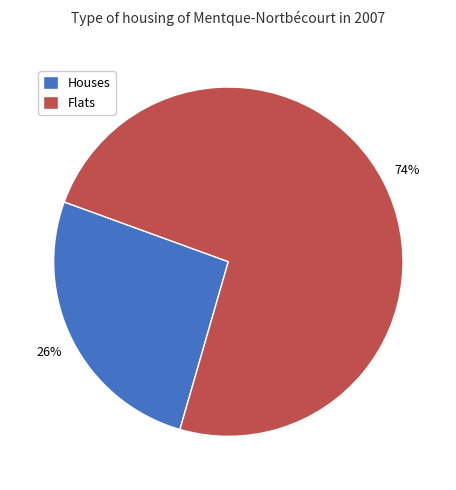

What is the largest slice in the pie chart?

Flats